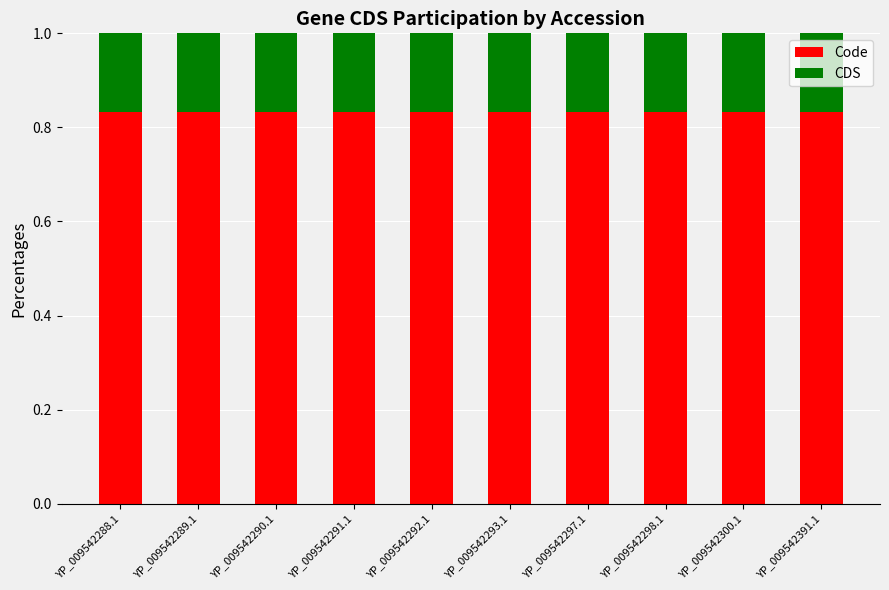

Is it true that Code equals 0.3 at YP_009542292.1?

False